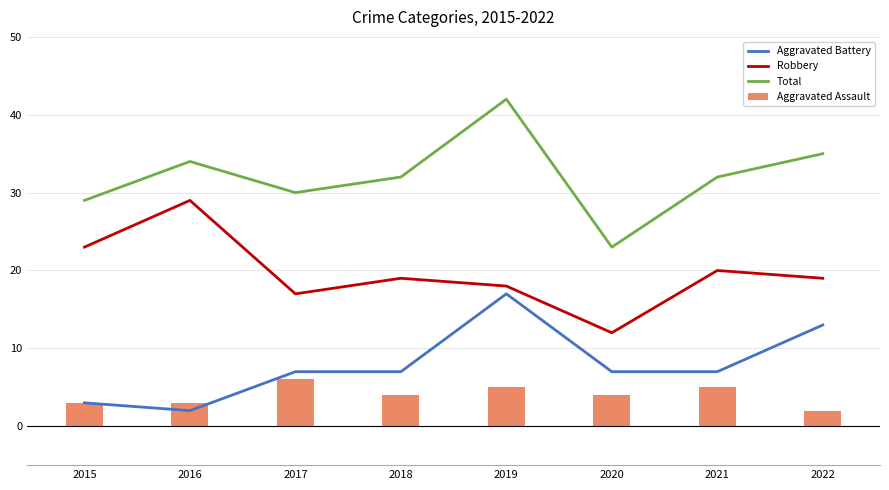

At how many categories does at least one series exceed 37?

1